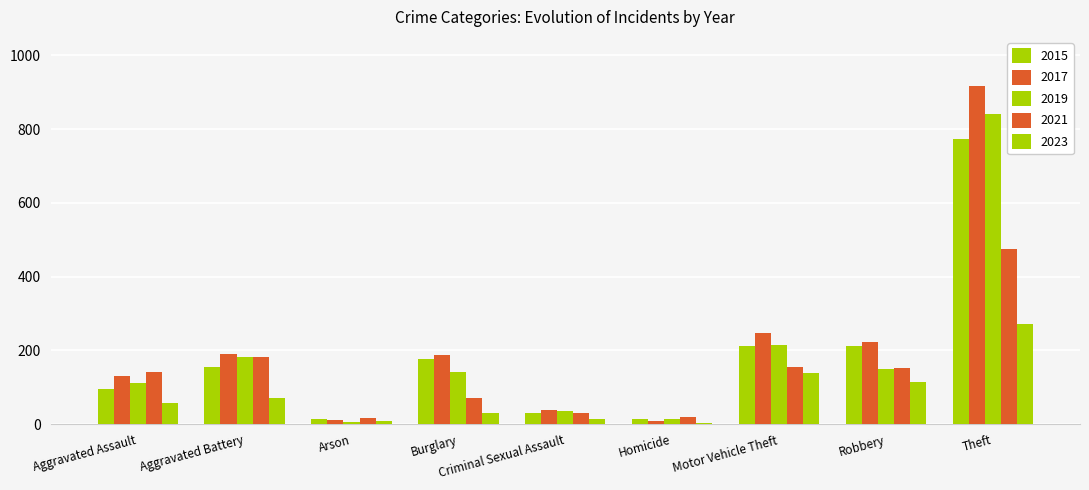

Reading left to right, transcribe all the data shown in this chart.

2015: Aggravated Assault=95	Aggravated Battery=154	Arson=15	Burglary=178	Criminal Sexual Assault=31	Homicide=13	Motor Vehicle Theft=211	Robbery=212	Theft=774
2017: Aggravated Assault=131	Aggravated Battery=191	Arson=12	Burglary=189	Criminal Sexual Assault=39	Homicide=8	Motor Vehicle Theft=247	Robbery=224	Theft=916
2019: Aggravated Assault=113	Aggravated Battery=182	Arson=6	Burglary=143	Criminal Sexual Assault=37	Homicide=14	Motor Vehicle Theft=216	Robbery=150	Theft=841
2021: Aggravated Assault=142	Aggravated Battery=182	Arson=17	Burglary=71	Criminal Sexual Assault=30	Homicide=20	Motor Vehicle Theft=156	Robbery=153	Theft=474
2023: Aggravated Assault=58	Aggravated Battery=70	Arson=8	Burglary=31	Criminal Sexual Assault=13	Homicide=3	Motor Vehicle Theft=138	Robbery=115	Theft=272